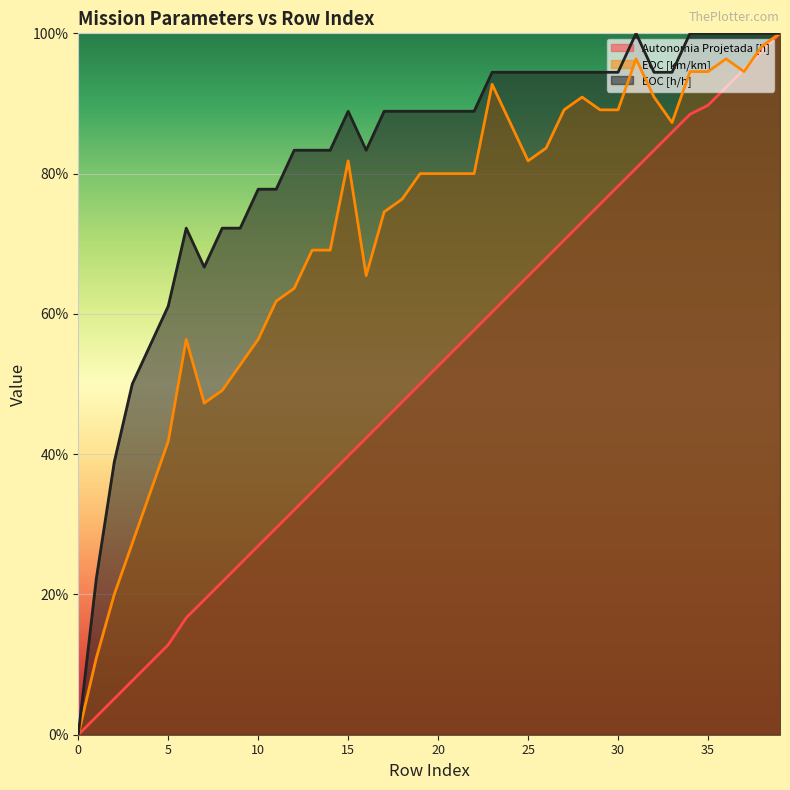

Is the value of Autonomia Projetada [h] at 11 greater than the value of EOC [h/h] at 30?

No